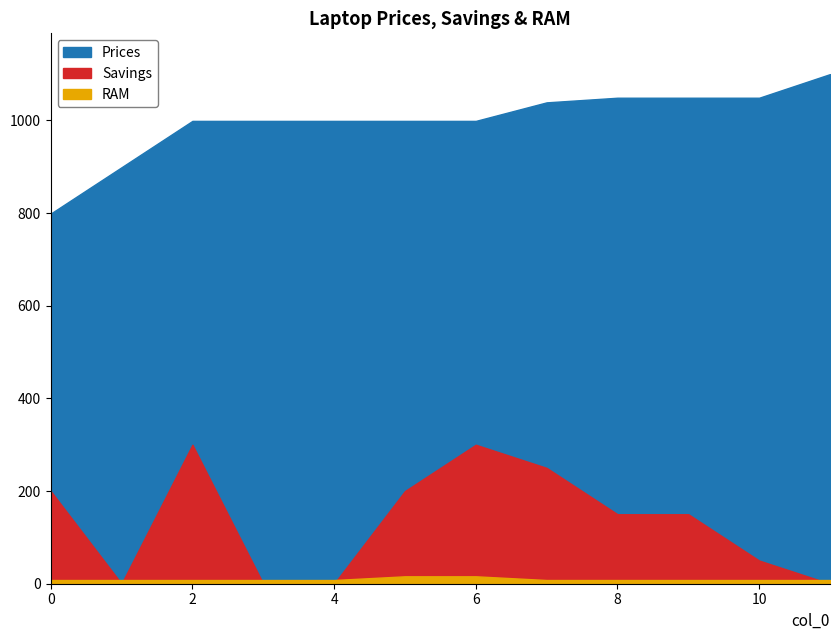

Reading right to left, list all the values displayed in this chart.

Prices: 1100.0	1049.0	1049.0	1049.0	1039.0	999.0	999.0	999.0	999.0	999.0	899.0	799.0
Savings: 0.0	50.0	150.0	150.0	250.0	300.0	200.0	0.0	0.0	300.0	0.0	200.0
RAM: 8.0	8.0	8.0	8.0	8.0	16.0	16.0	8.0	8.0	8.0	8.0	8.0